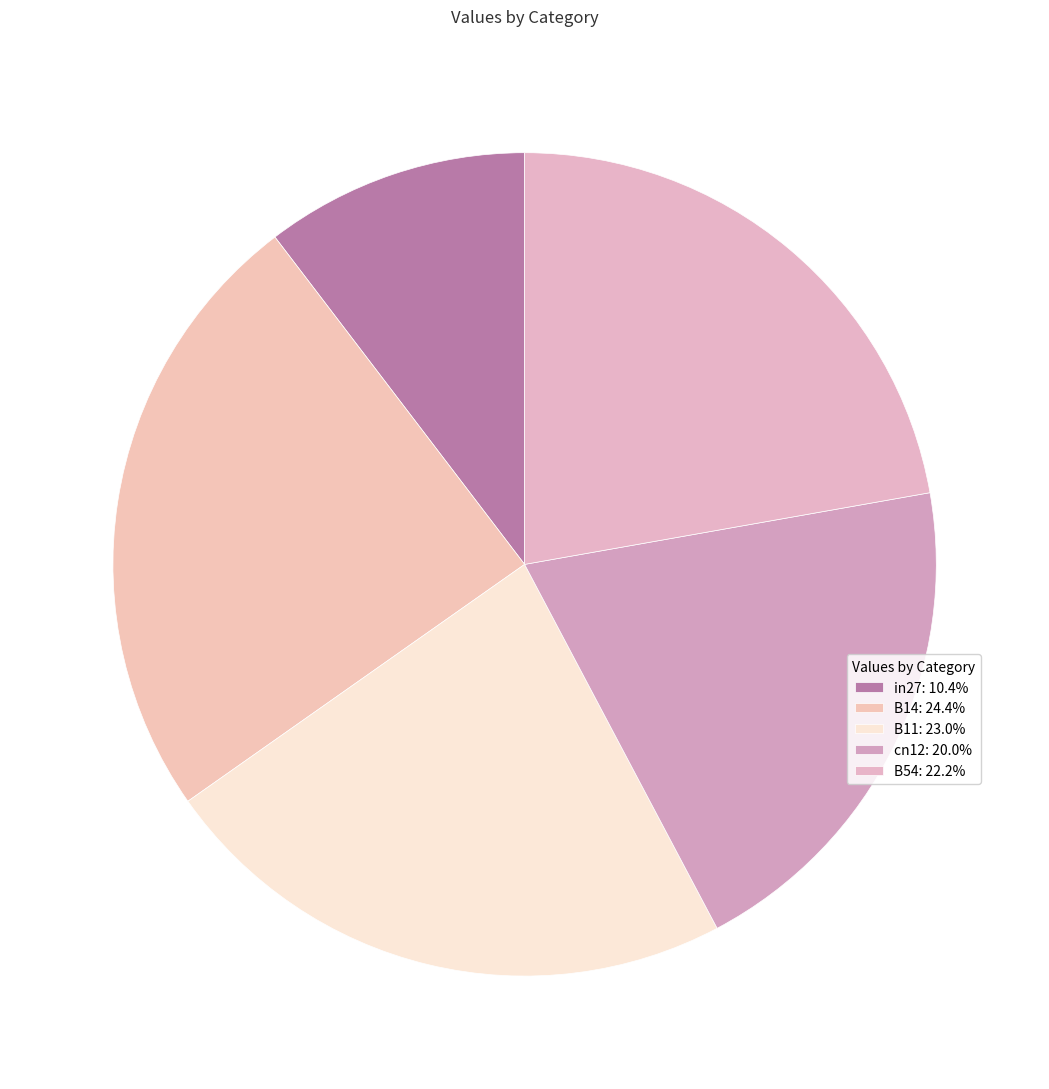

How many segments does this pie chart have?

5